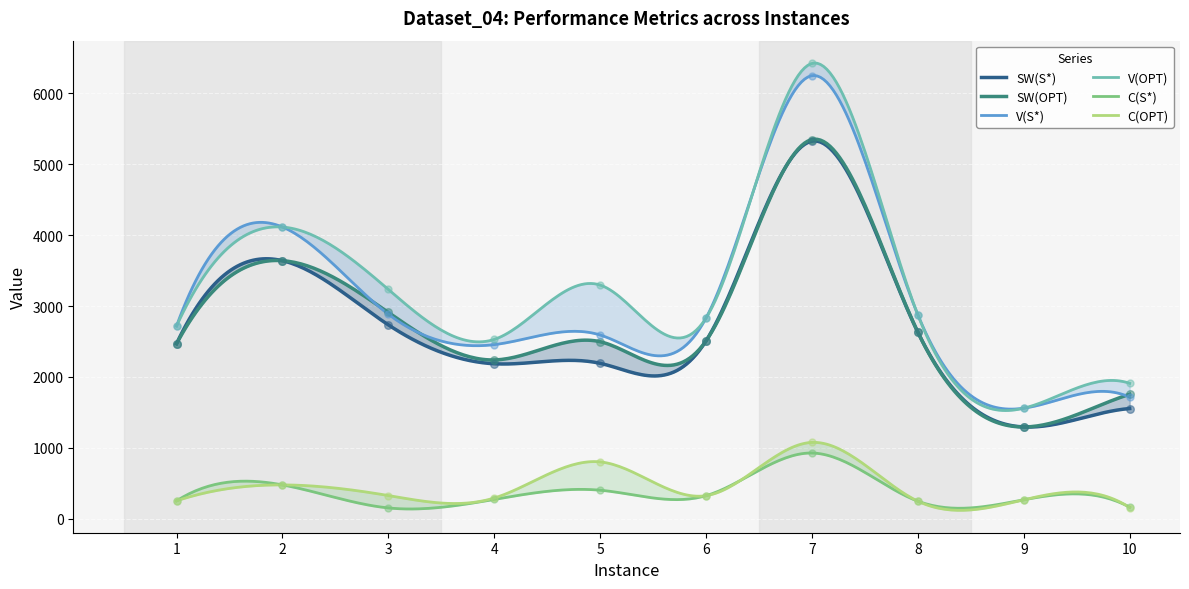

What is the total value across all series at 9?

6232